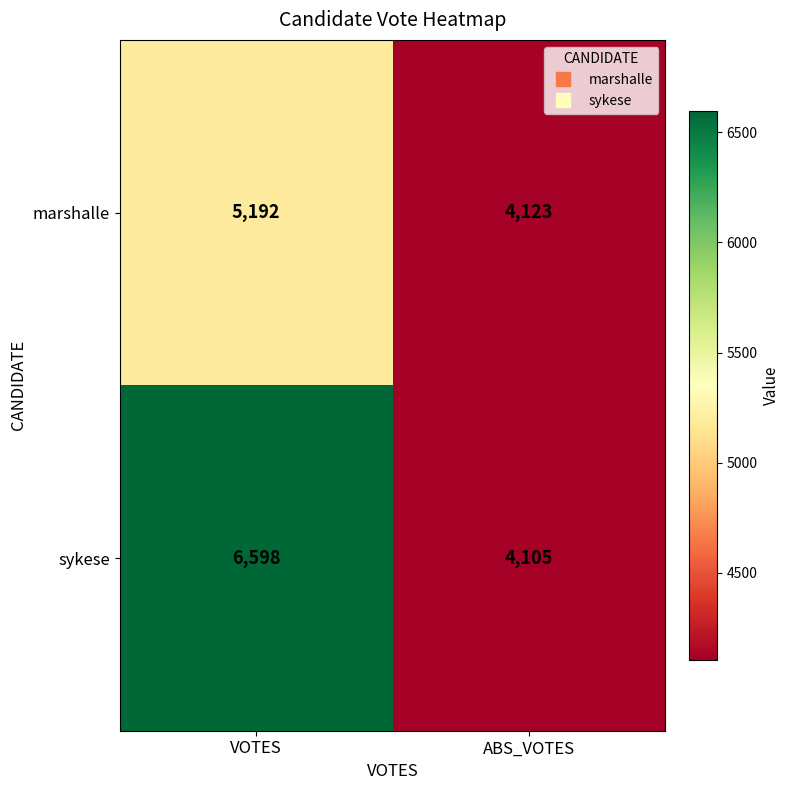

Which series has the widest spread of values?

sykese